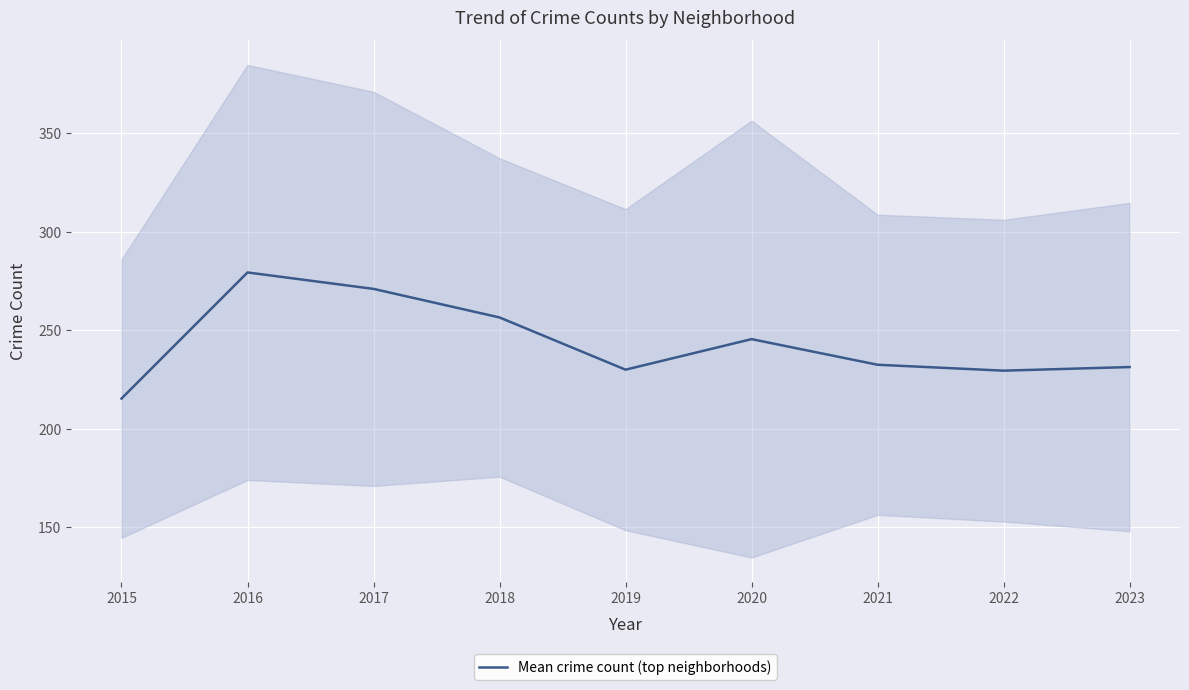

How many interior local valleys (lower than both neighbors) does the data have?

2